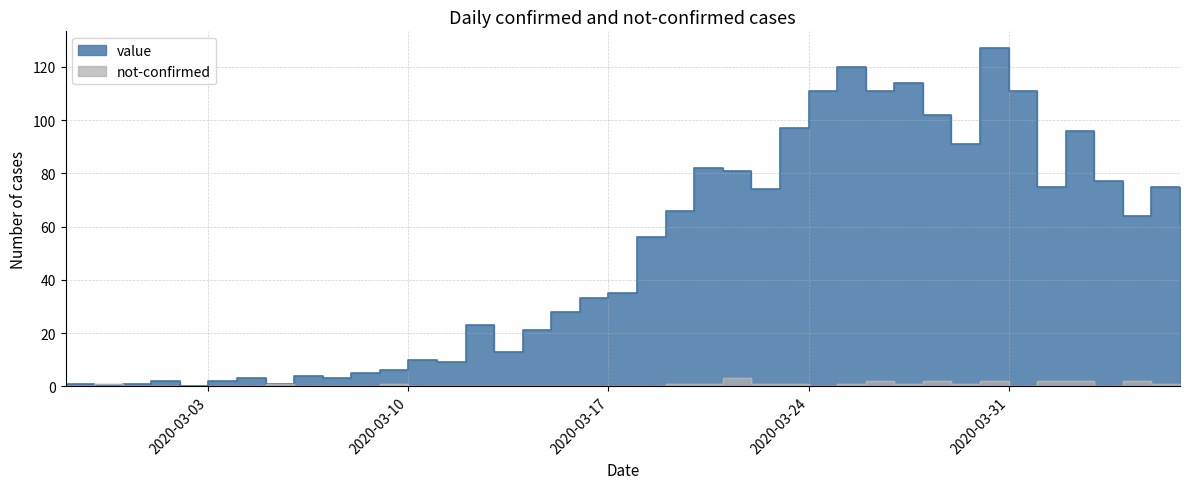

What is the average value of the value series?

50